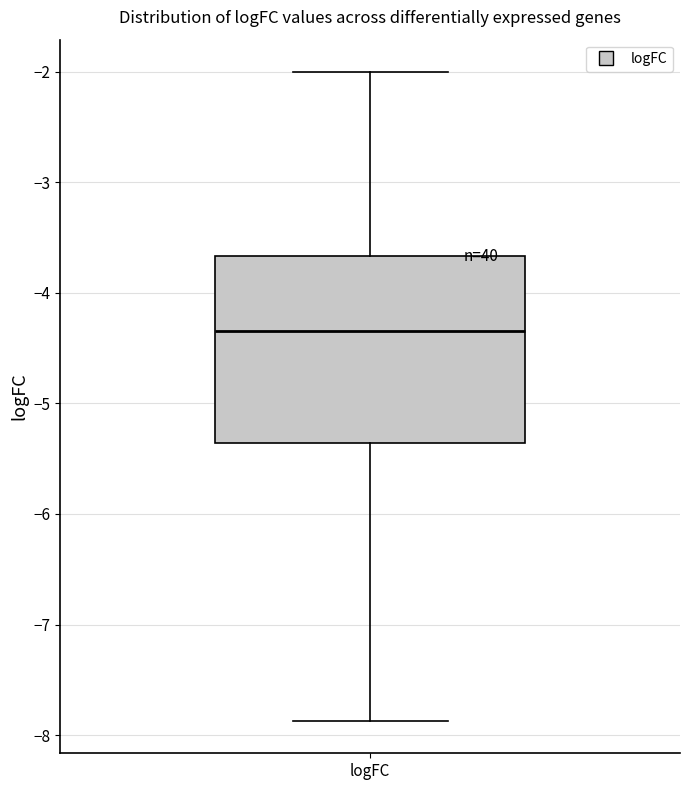

Transcribe this box plot: give where the median line is, the range the box spans, and where the two whiskers end, as read against the y-axis. The values are not printed on the chart, so give them approximately, as read against the axis.

median -4.3, box -5.4 to -3.7, whiskers -7.9 to -2.0